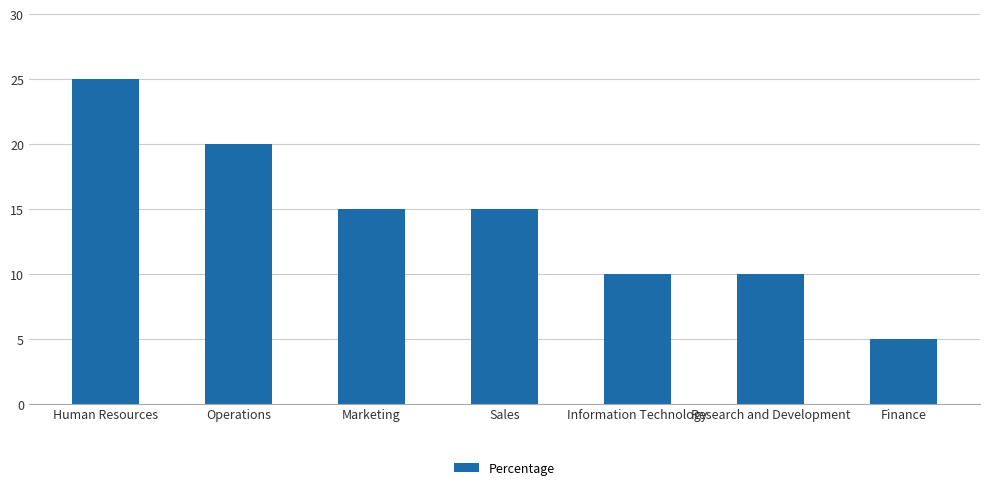

What is the minimum value shown in the chart?

5